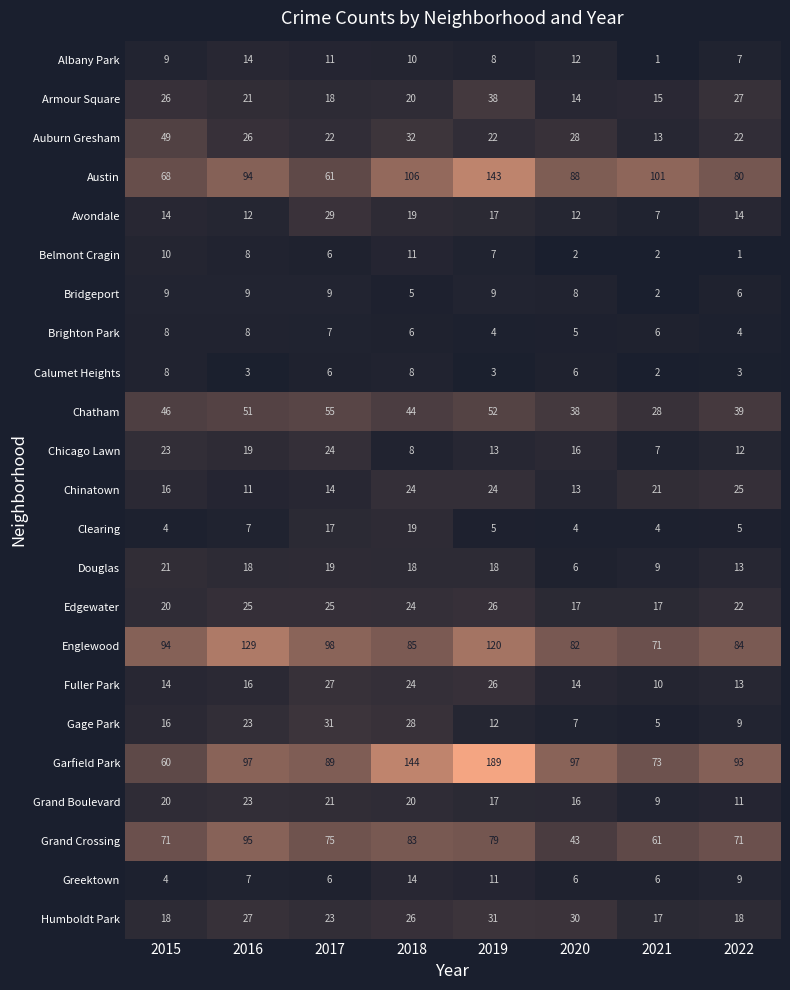

Read the Auburn Gresham value at 2021, to the nearest 5.

15